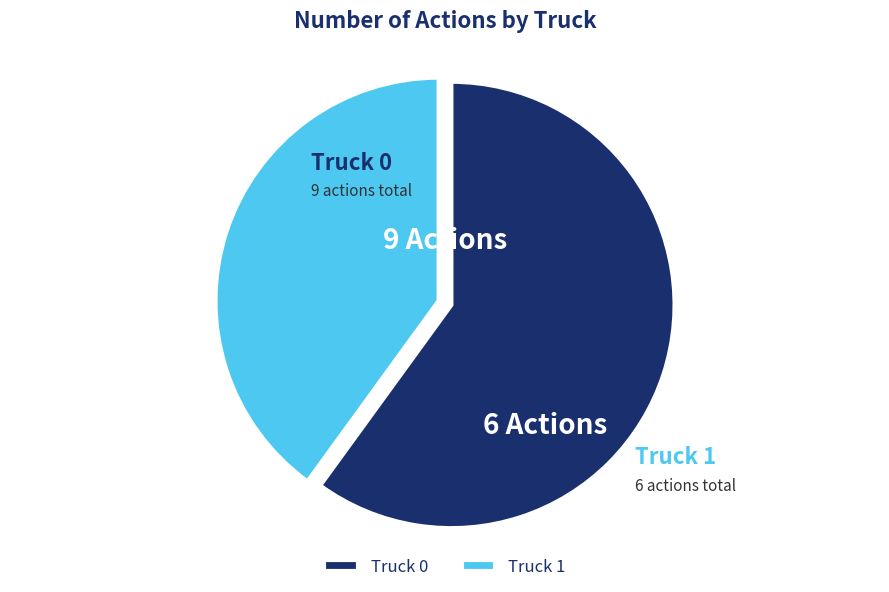

Which category has the biggest portion of the pie?

Truck 0